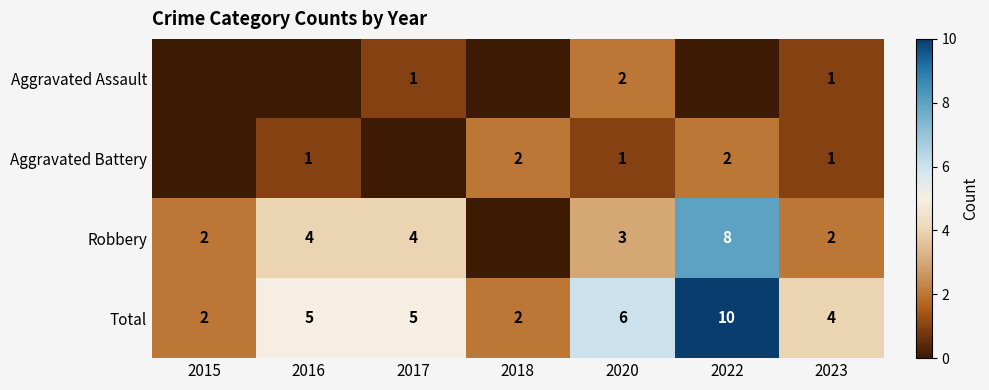

Which has a higher value, 2015 or 2022?

2015